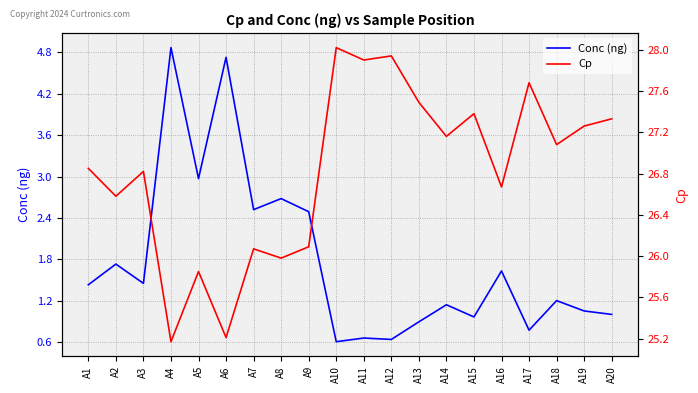

What is the average value of the Conc (ng) series?

1.8